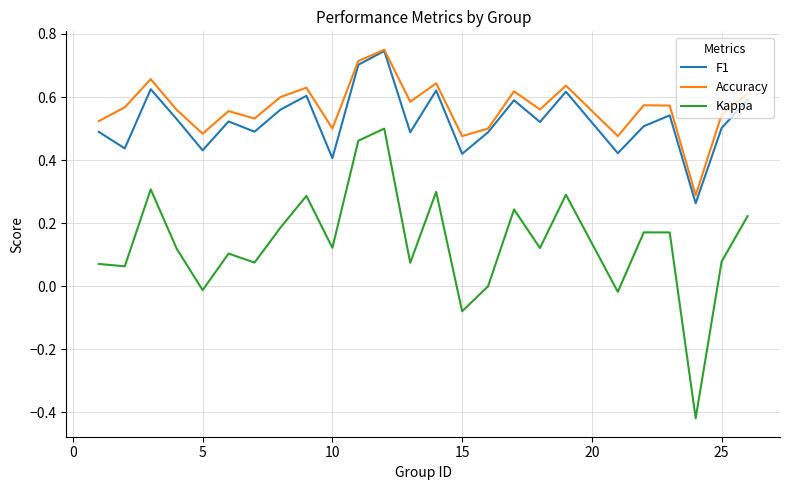

True or false: Kappa and F1 intersect in this chart.

False